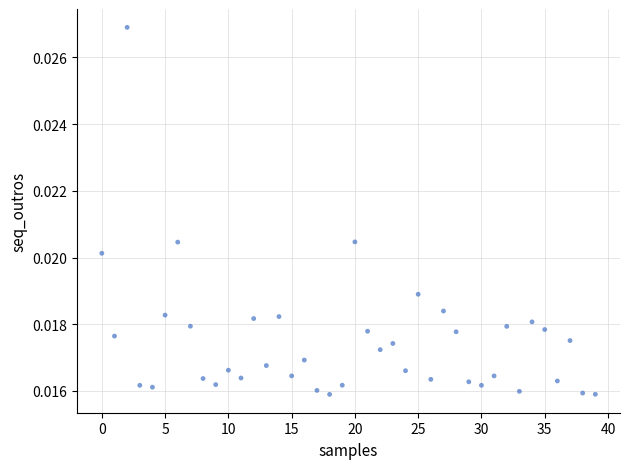

Count the number of points in this scatter plot.

40